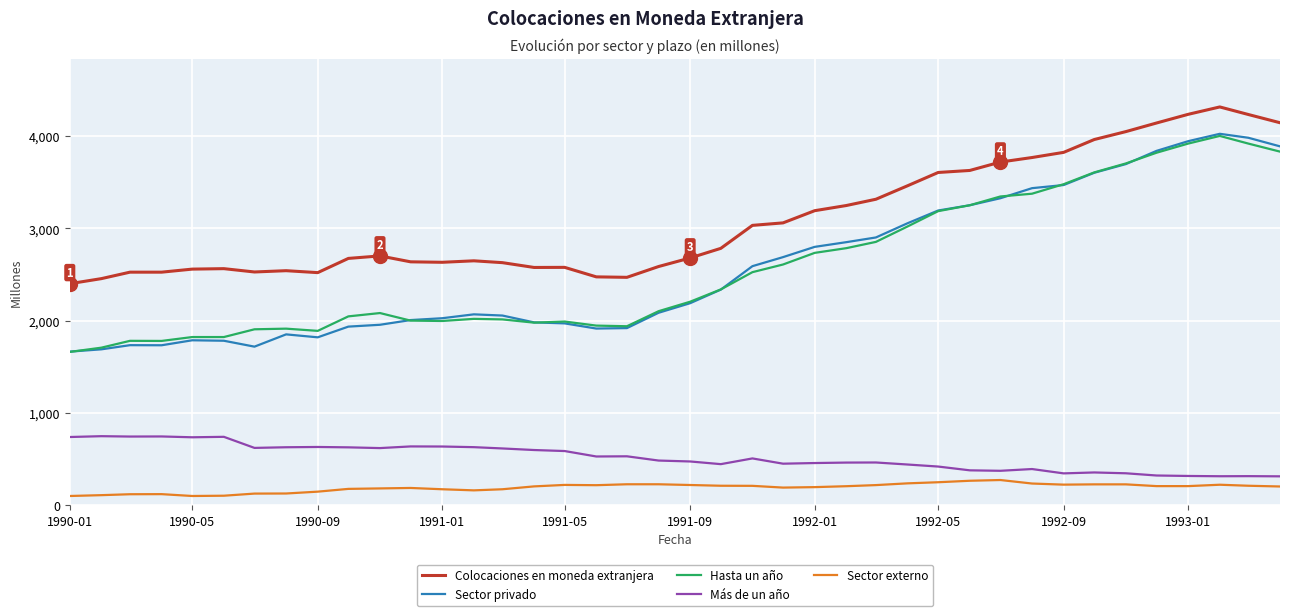

What is the maximum value shown in the chart?

4315